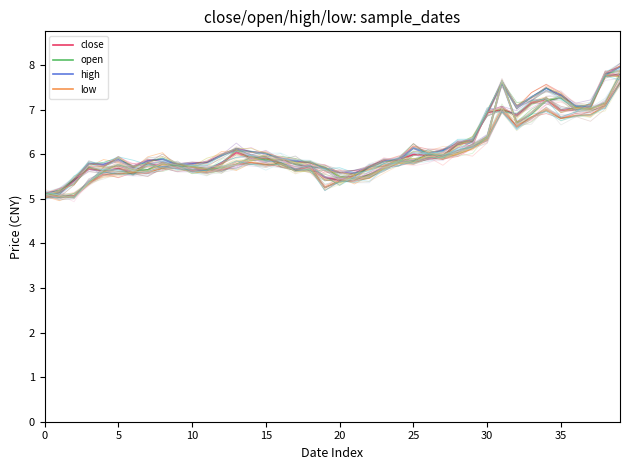

Which series has the widest spread of values?

high